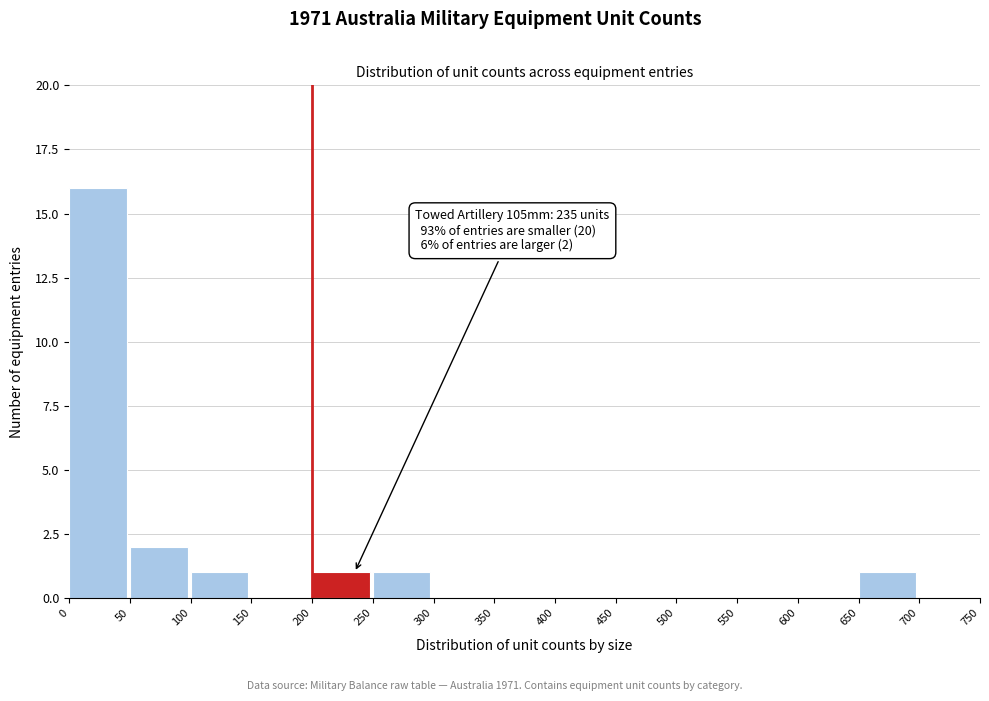

Which range on the x-axis has the tallest bar?

0 to 50